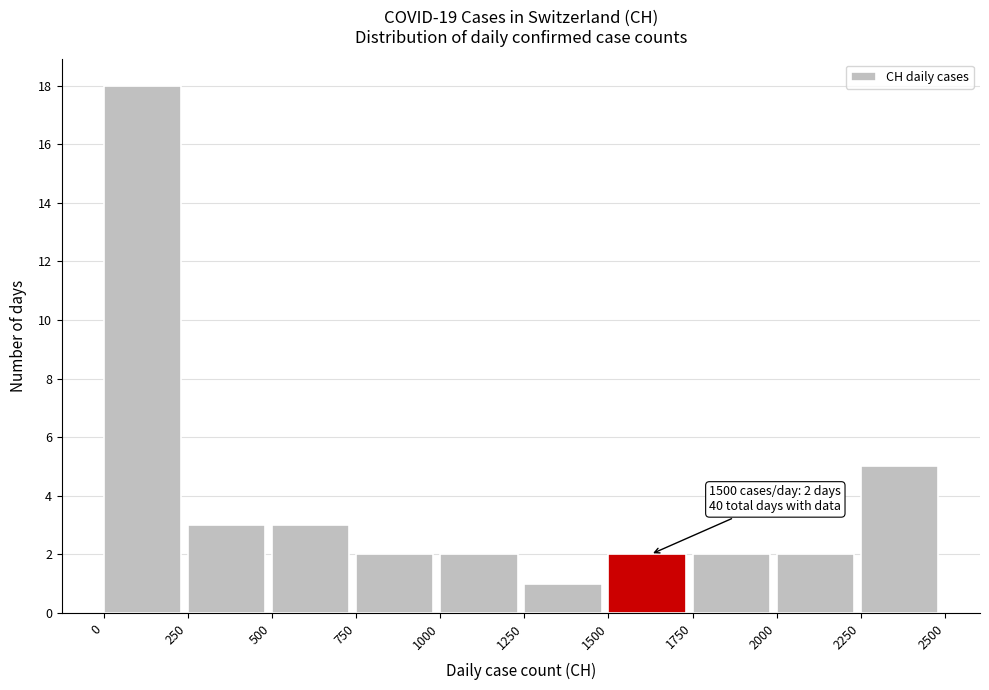

Which range on the x-axis has the tallest bar?

0 to 250